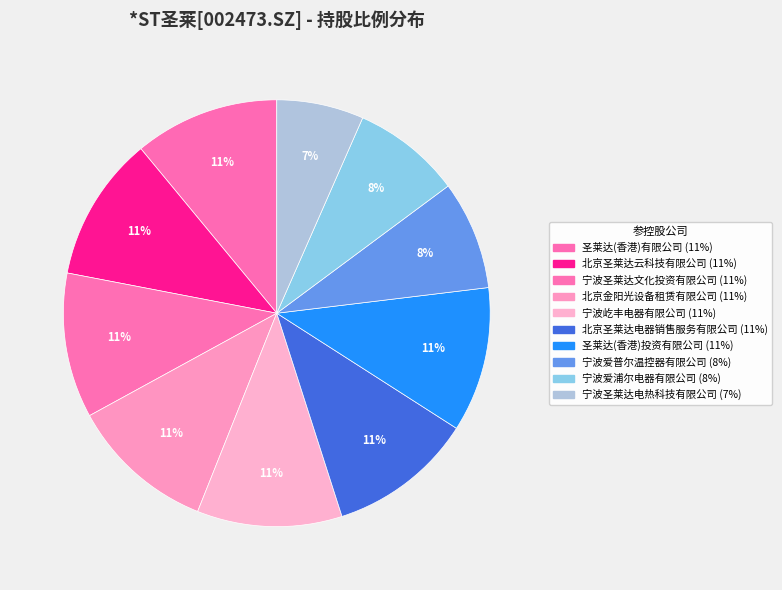

To the nearest percent, what percentage of the pie is 圣莱达(香港)投资有限公司?

11%